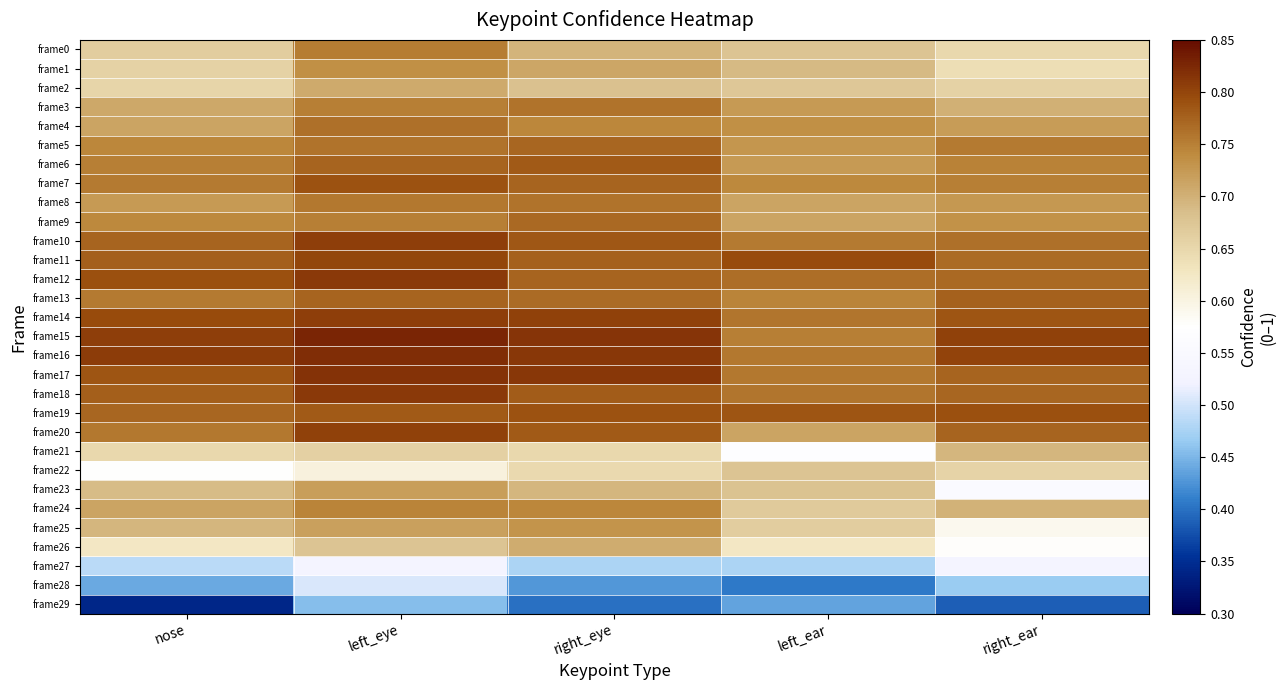

Reading left to right, list all the values displayed in this chart.

frame0: nose=0.7	left_eye=0.8	right_eye=0.7	left_ear=0.7	right_ear=0.7
frame1: nose=0.7	left_eye=0.7	right_eye=0.7	left_ear=0.7	right_ear=0.6
frame2: nose=0.7	left_eye=0.7	right_eye=0.7	left_ear=0.7	right_ear=0.7
frame3: nose=0.7	left_eye=0.7	right_eye=0.8	left_ear=0.7	right_ear=0.7
frame4: nose=0.7	left_eye=0.8	right_eye=0.7	left_ear=0.7	right_ear=0.7
frame5: nose=0.7	left_eye=0.8	right_eye=0.8	left_ear=0.7	right_ear=0.8
frame6: nose=0.7	left_eye=0.8	right_eye=0.8	left_ear=0.7	right_ear=0.7
frame7: nose=0.8	left_eye=0.8	right_eye=0.8	left_ear=0.7	right_ear=0.8
frame8: nose=0.7	left_eye=0.8	right_eye=0.8	left_ear=0.7	right_ear=0.7
frame9: nose=0.7	left_eye=0.7	right_eye=0.8	left_ear=0.7	right_ear=0.7
frame10: nose=0.8	left_eye=0.8	right_eye=0.8	left_ear=0.8	right_ear=0.8
frame11: nose=0.8	left_eye=0.8	right_eye=0.8	left_ear=0.8	right_ear=0.8
frame12: nose=0.8	left_eye=0.8	right_eye=0.8	left_ear=0.8	right_ear=0.8
frame13: nose=0.8	left_eye=0.8	right_eye=0.8	left_ear=0.7	right_ear=0.8
frame14: nose=0.8	left_eye=0.8	right_eye=0.8	left_ear=0.8	right_ear=0.8
frame15: nose=0.8	left_eye=0.8	right_eye=0.8	left_ear=0.7	right_ear=0.8
frame16: nose=0.8	left_eye=0.8	right_eye=0.8	left_ear=0.8	right_ear=0.8
frame17: nose=0.8	left_eye=0.8	right_eye=0.8	left_ear=0.8	right_ear=0.8
frame18: nose=0.8	left_eye=0.8	right_eye=0.8	left_ear=0.8	right_ear=0.8
frame19: nose=0.8	left_eye=0.8	right_eye=0.8	left_ear=0.8	right_ear=0.8
frame20: nose=0.8	left_eye=0.8	right_eye=0.8	left_ear=0.7	right_ear=0.8
frame21: nose=0.6	left_eye=0.7	right_eye=0.7	left_ear=0.6	right_ear=0.7
frame22: nose=0.6	left_eye=0.6	right_eye=0.6	left_ear=0.7	right_ear=0.7
frame23: nose=0.7	left_eye=0.7	right_eye=0.7	left_ear=0.7	right_ear=0.6
frame24: nose=0.7	left_eye=0.7	right_eye=0.7	left_ear=0.7	right_ear=0.7
frame25: nose=0.7	left_eye=0.7	right_eye=0.7	left_ear=0.7	right_ear=0.6
frame26: nose=0.6	left_eye=0.7	right_eye=0.7	left_ear=0.6	right_ear=0.6
frame27: nose=0.5	left_eye=0.5	right_eye=0.5	left_ear=0.5	right_ear=0.5
frame28: nose=0.4	left_eye=0.5	right_eye=0.4	left_ear=0.4	right_ear=0.5
frame29: nose=0.3	left_eye=0.5	right_eye=0.4	left_ear=0.4	right_ear=0.4